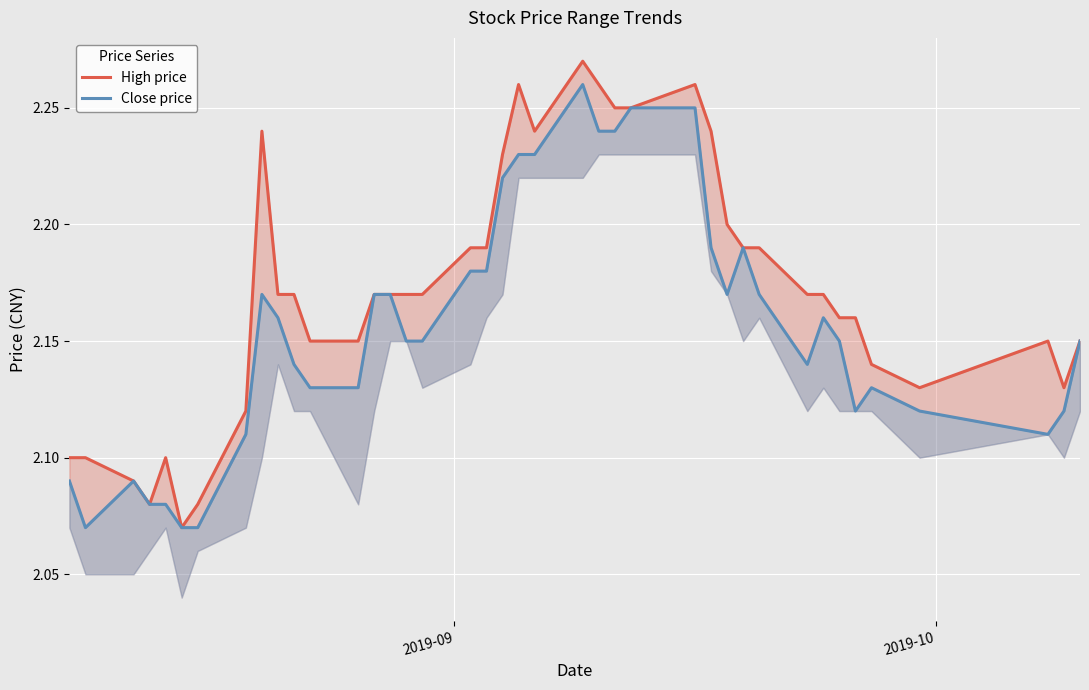

List the series in order of their overall mean, lowest first.

Close price, High price